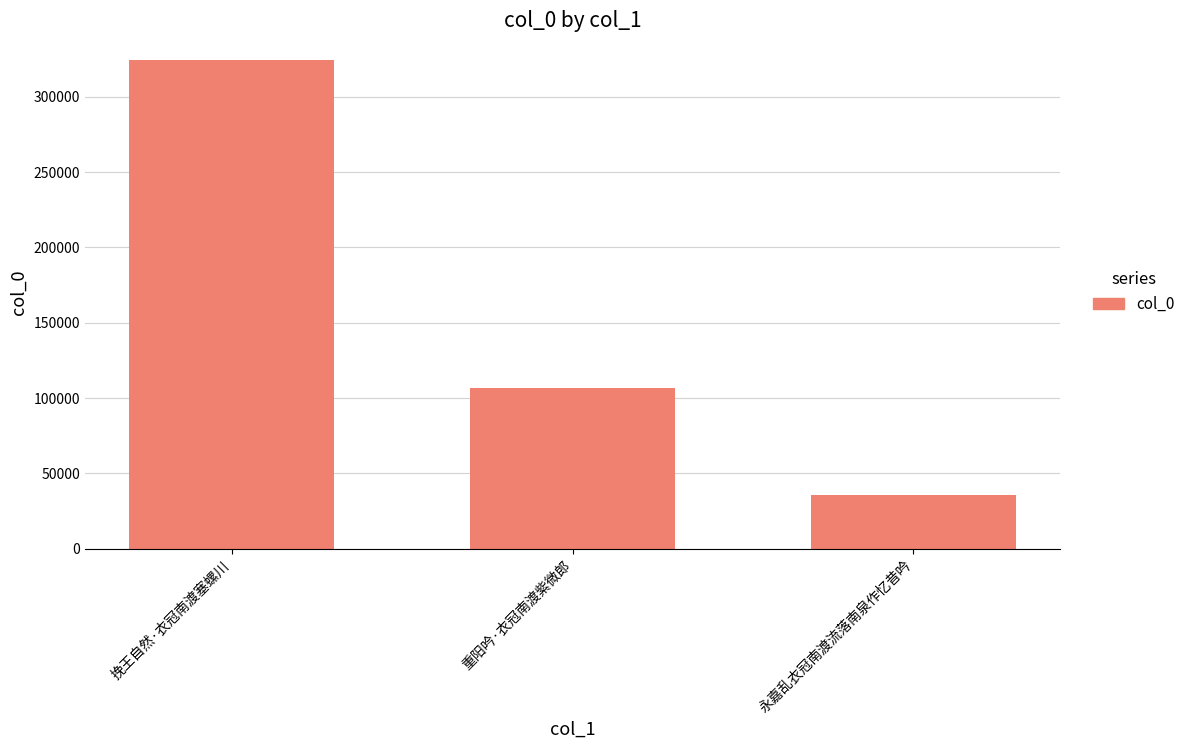

What is the label of the 3rd bar from the right?

挽王自然·衣冠南渡塞螺川